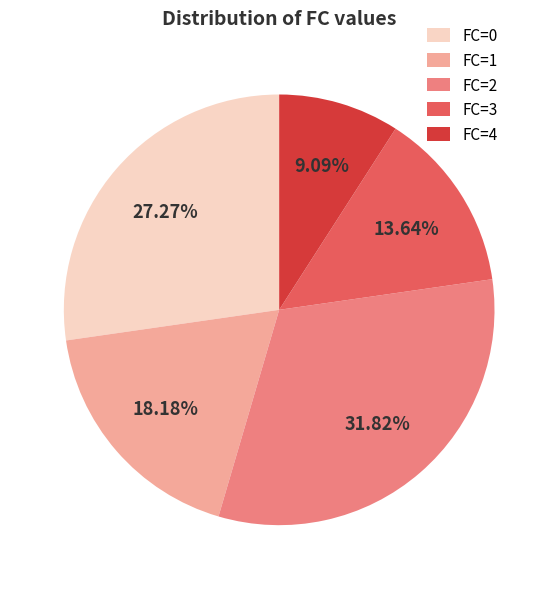

Which has a higher value, FC=1 or FC=0?

FC=0